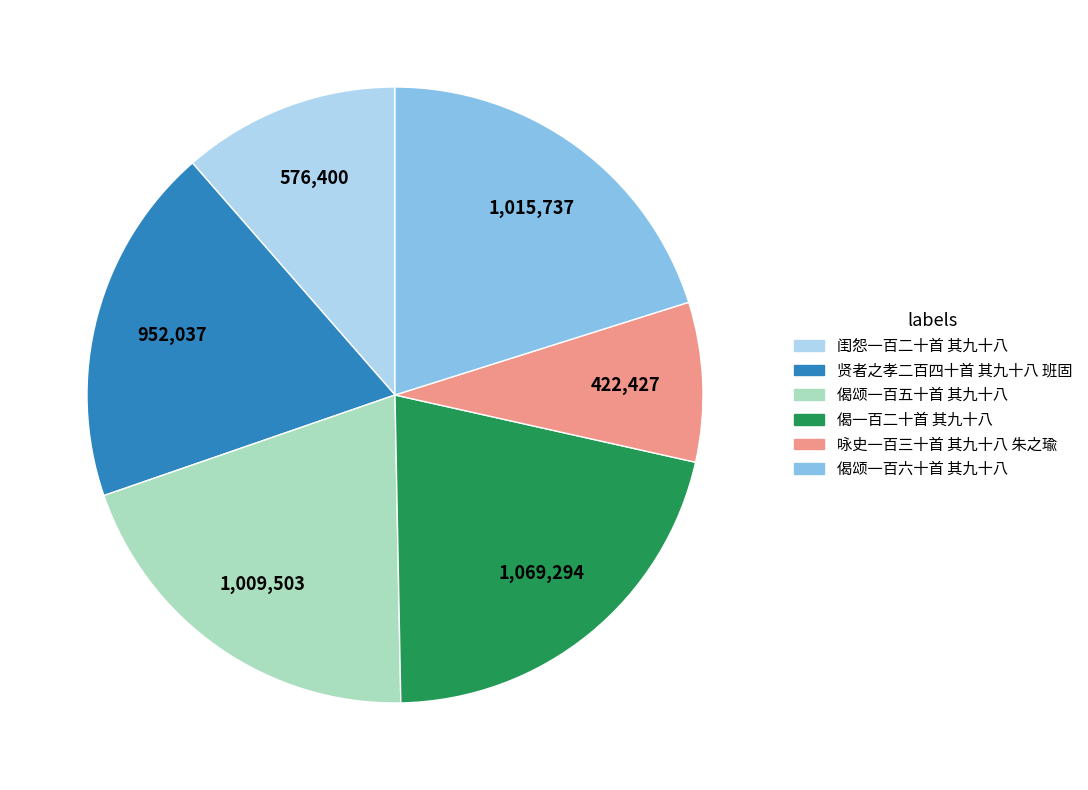

Count the number of slices in the pie.

6